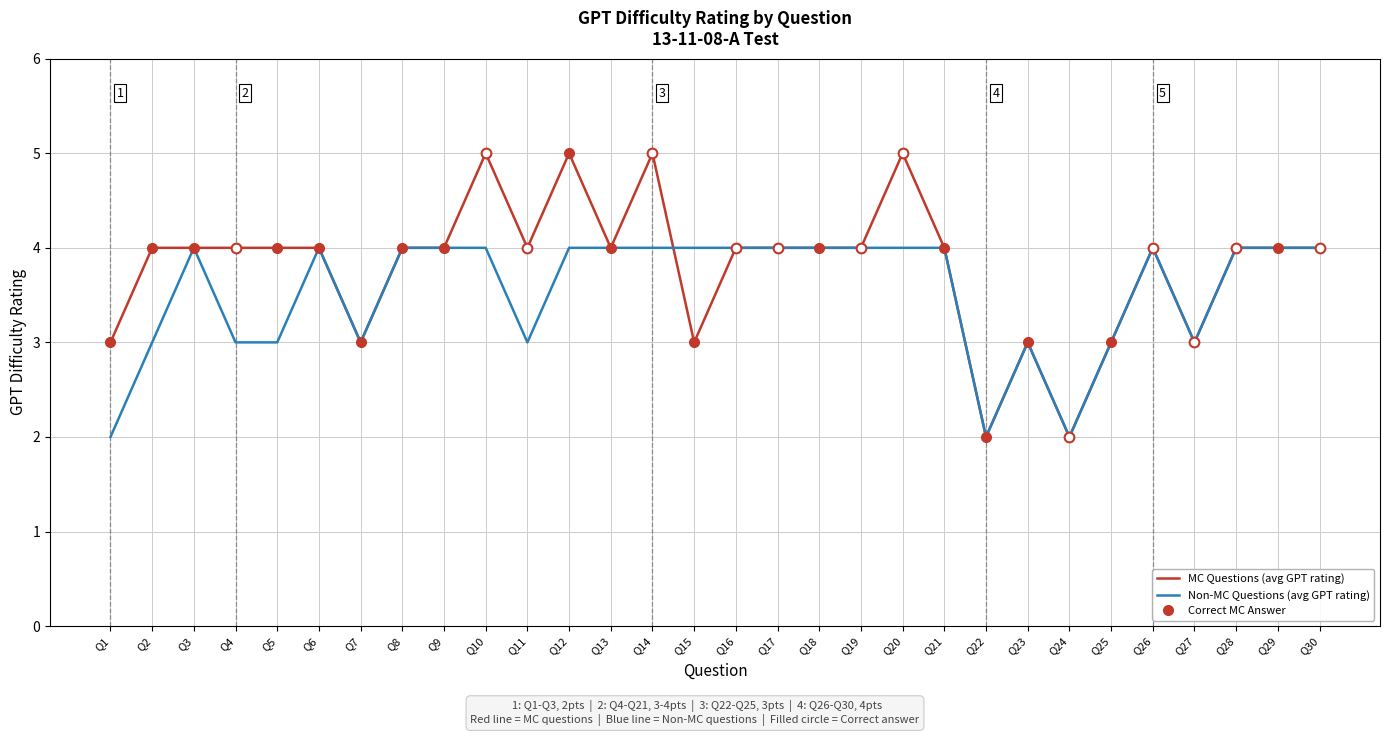

How many data points in Non-MC Questions (avg GPT rating) are less than 4?

11